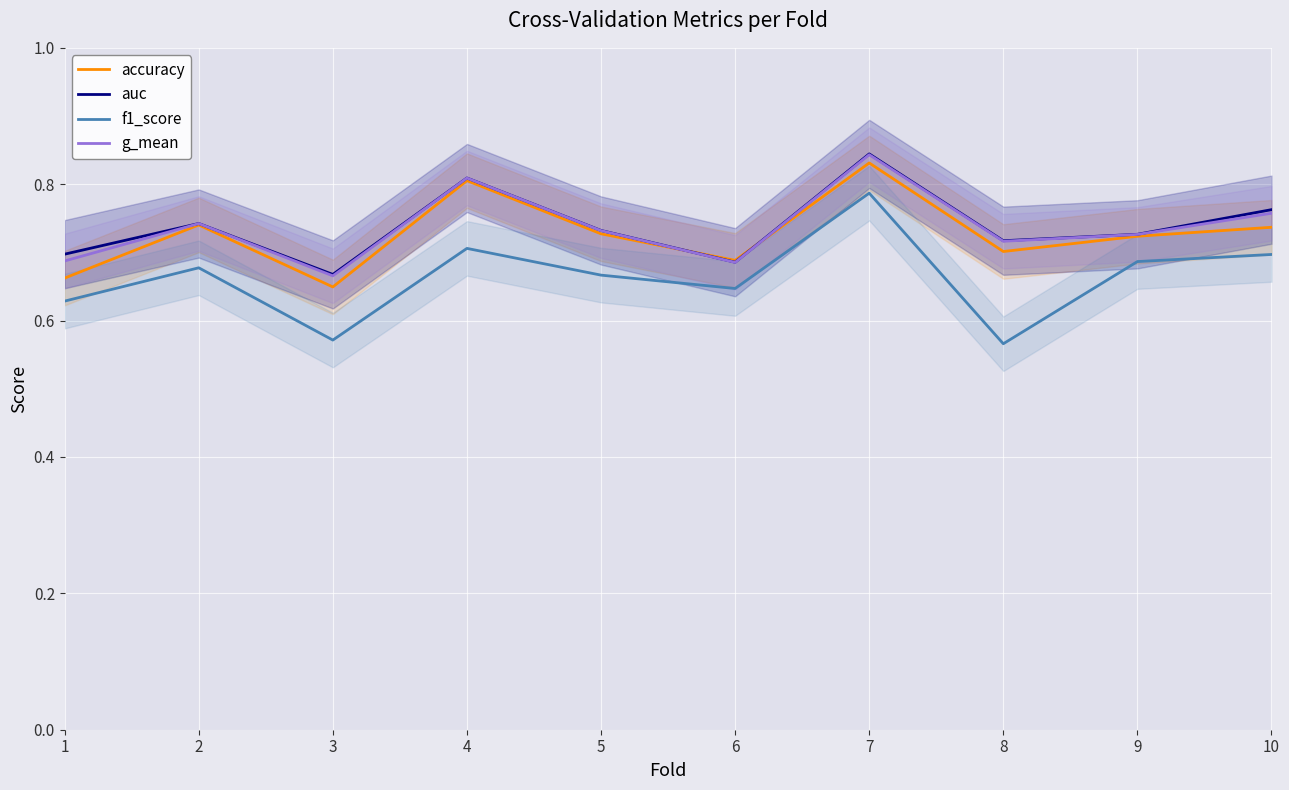

How many interior local peaks does the g_mean series have?

3